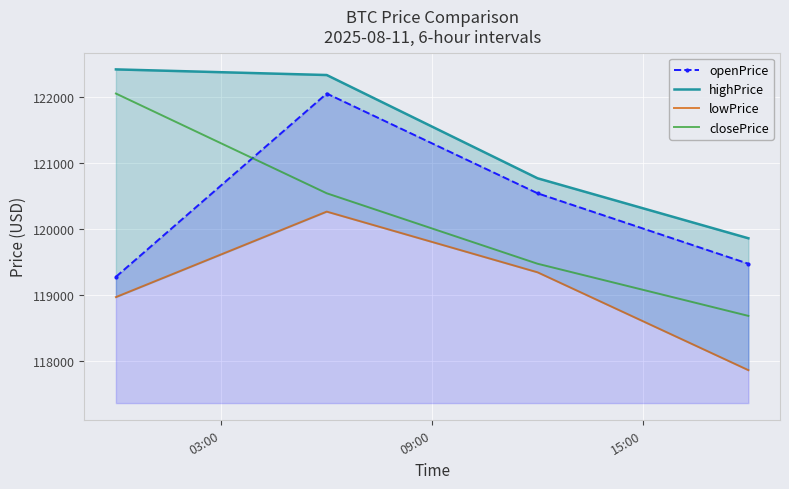

True or false: openPrice and closePrice intersect in this chart.

True